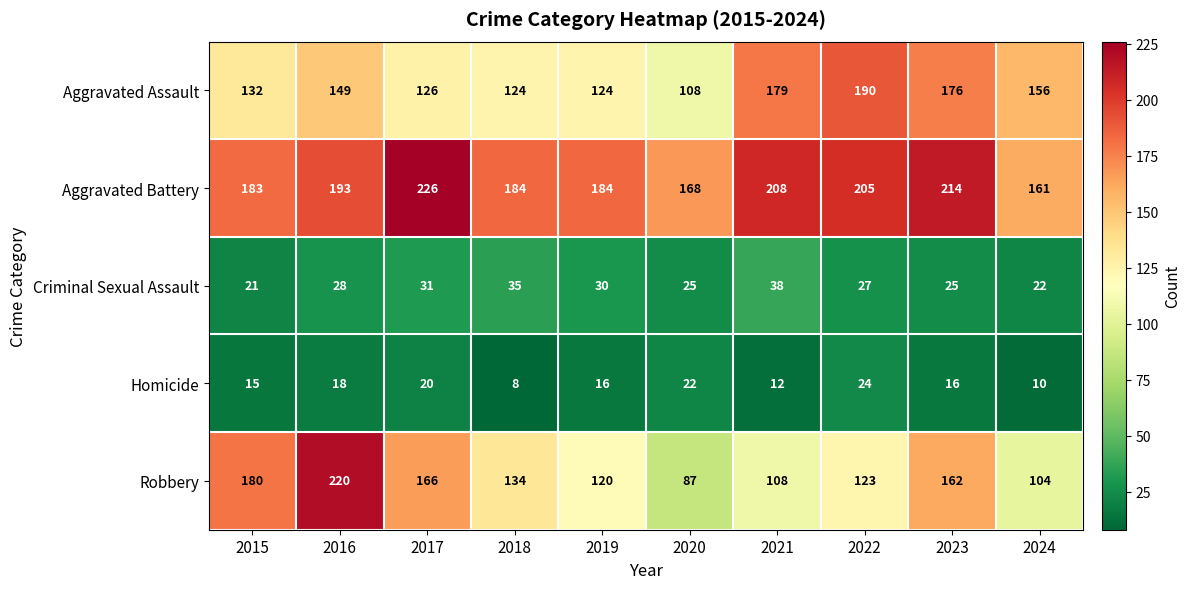

Is it true that Criminal Sexual Assault equals 54 at 2021?

False